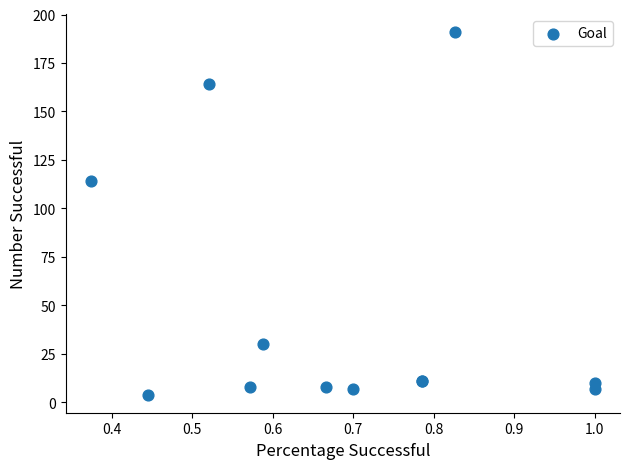

What Y value in the scatter plot is closest to 97?

114